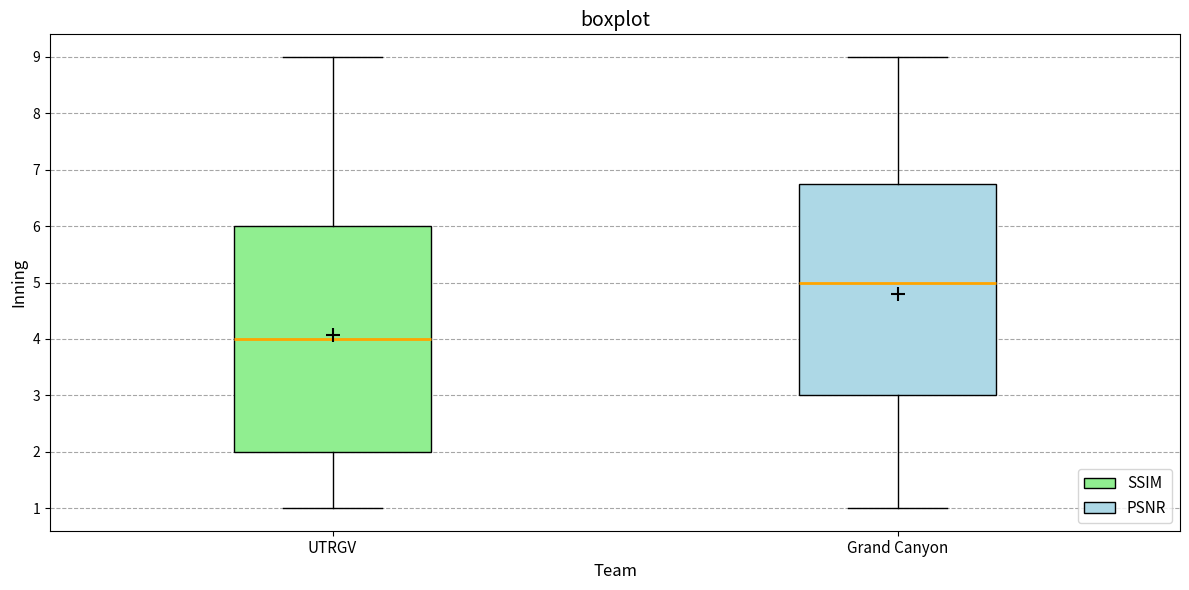

Reading left to right, transcribe this box plot: for each box, give where its median line is, the range the box spans, and where its two whiskers end, as read against the y-axis. The values are not printed on the chart, so give them approximately, as read against the axis.

UTRGV: median 4.0, box 2.0 to 6.0, whiskers 1.0 to 9.0
Grand Canyon: median 5.0, box 3.0 to 6.8, whiskers 1.0 to 9.0